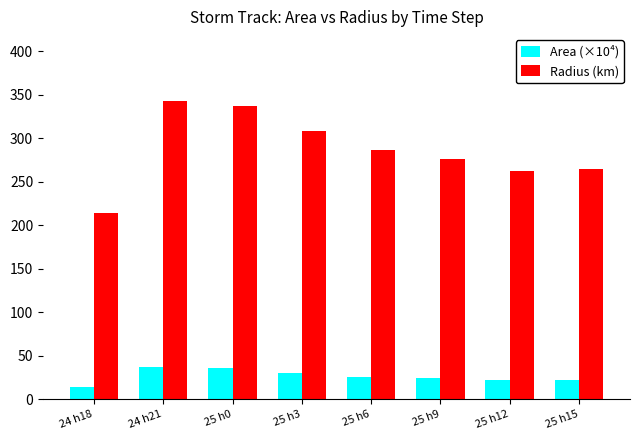

What is the difference between the maximum and second lowest values in the Area (×10⁴) series?

15.4